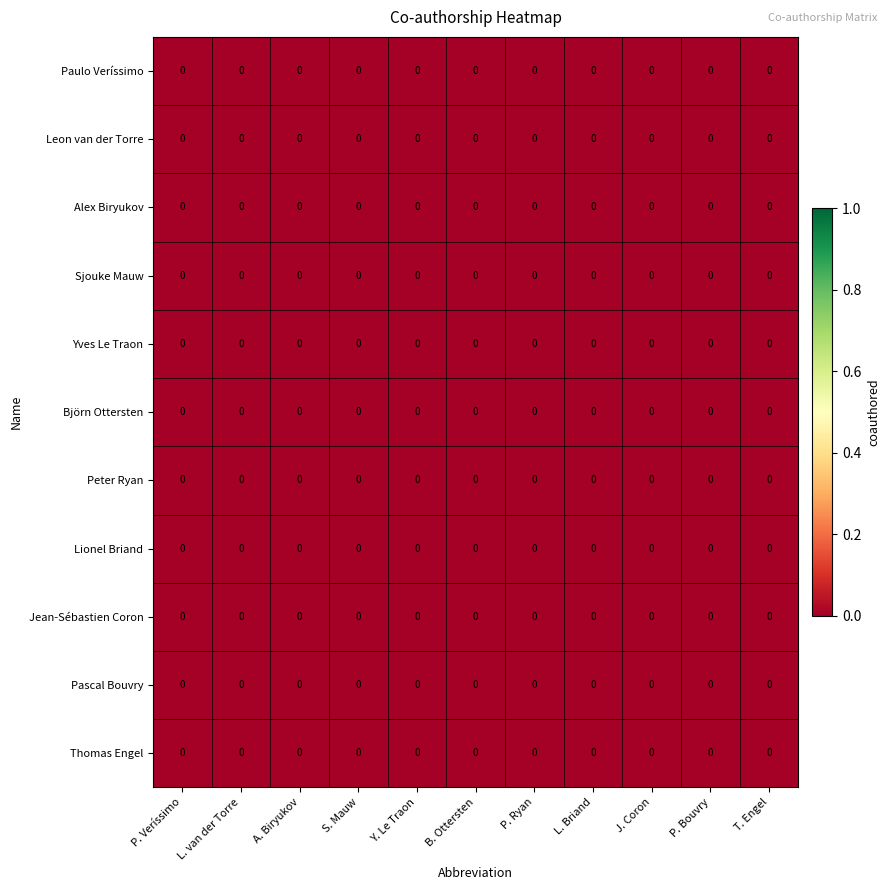

At which category is the sum across all series the highest?

L. Briand